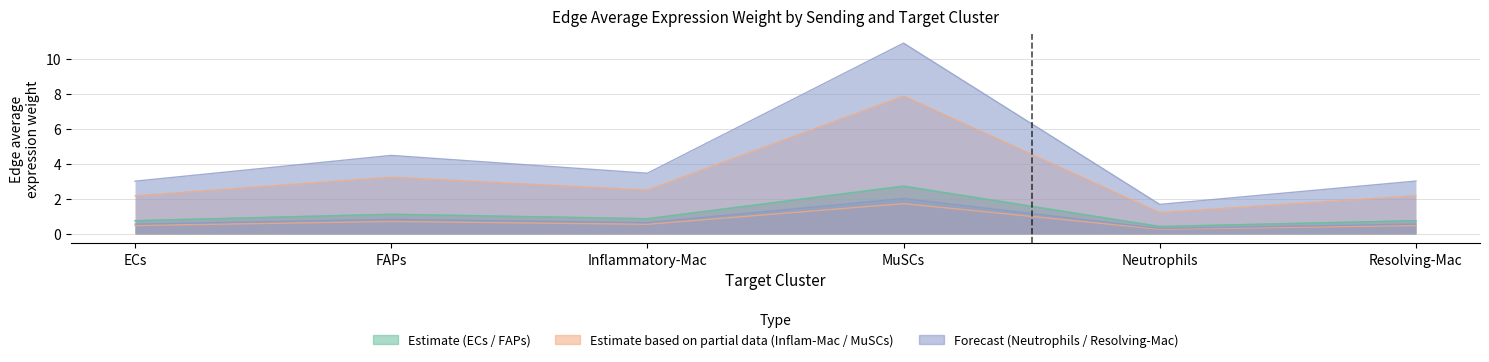

What is the sum of all MuSCs values?

6.7